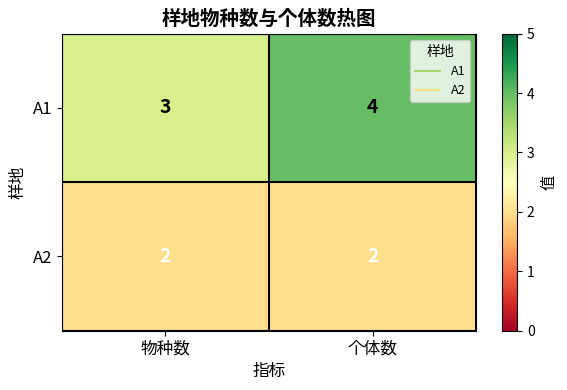

What is the smallest value displayed?

2